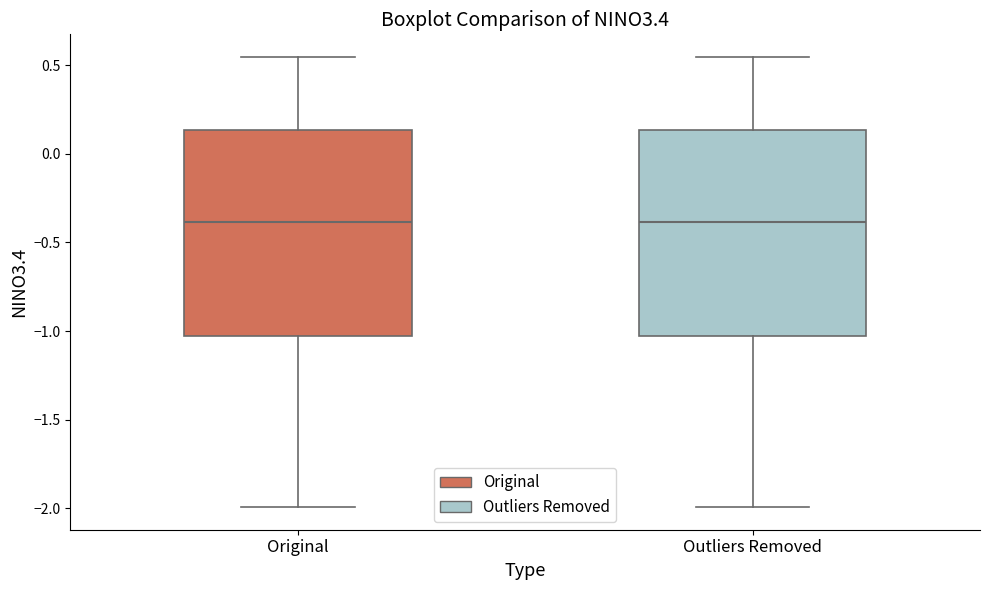

Where does the median line of the box for Original sit on the y-axis? The values are not printed on the chart, so give them approximately, as read against the axis.

-0.40